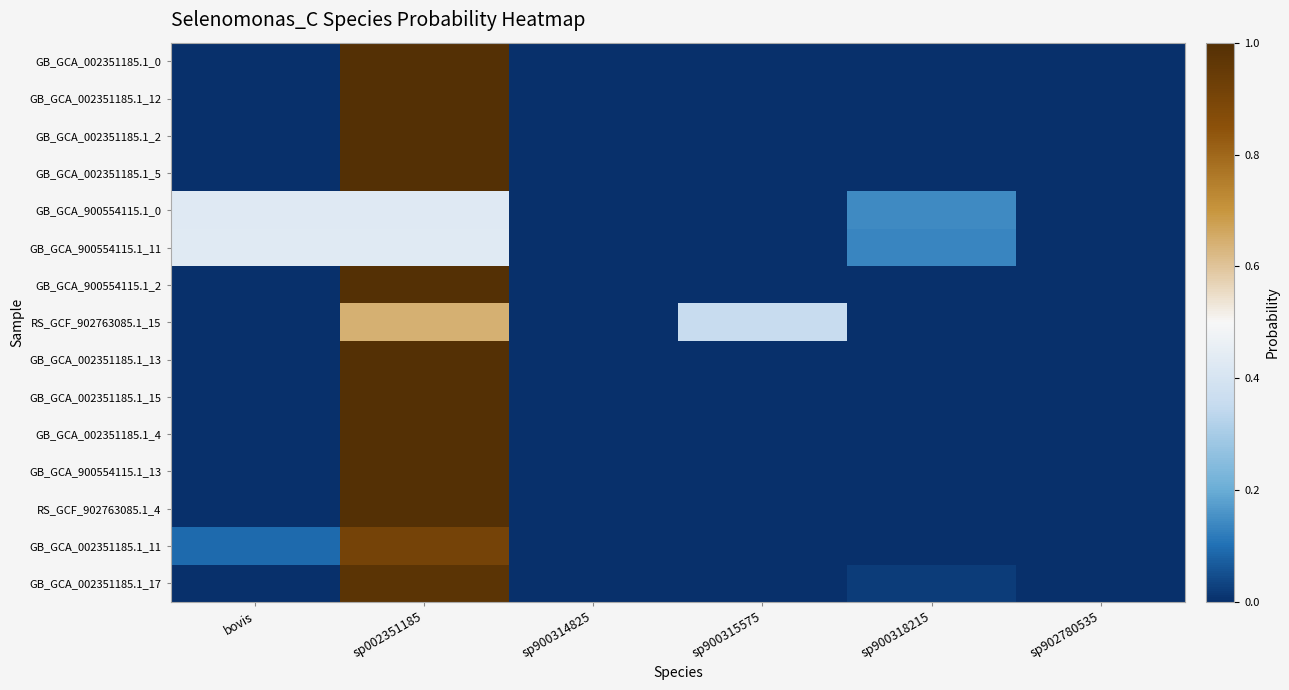

At how many categories does at least one series exceed 0?

6